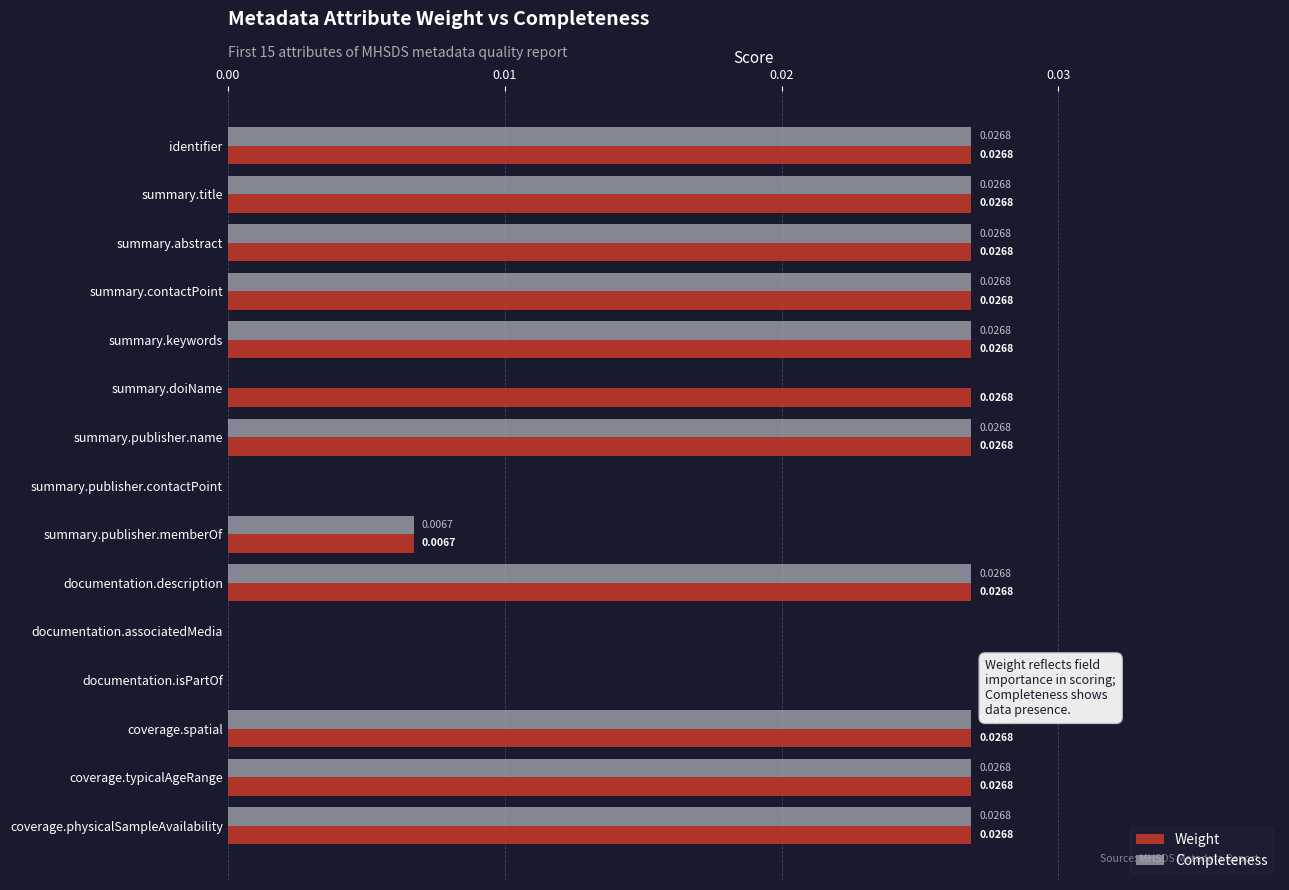

Which series has the largest total across all categories?

Weight